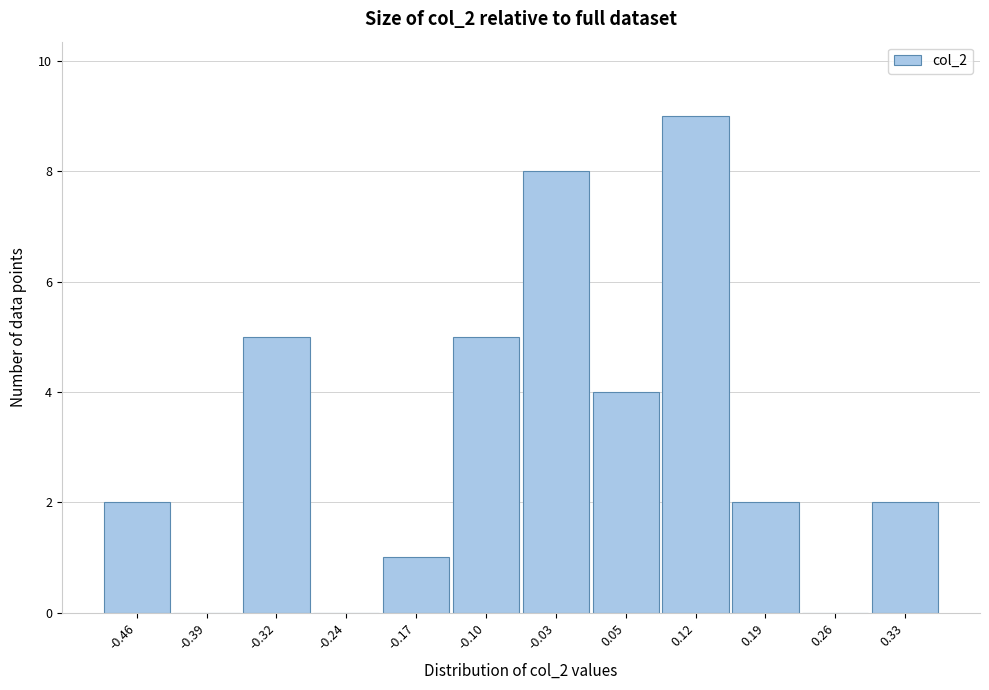

Reading left to right, transcribe all the data shown in this chart.

-0.46=2	-0.39=0	-0.32=5	-0.24=0	-0.17=1	-0.10=5	-0.03=8	0.05=4	0.12=9	0.19=2	0.26=0	0.33=2